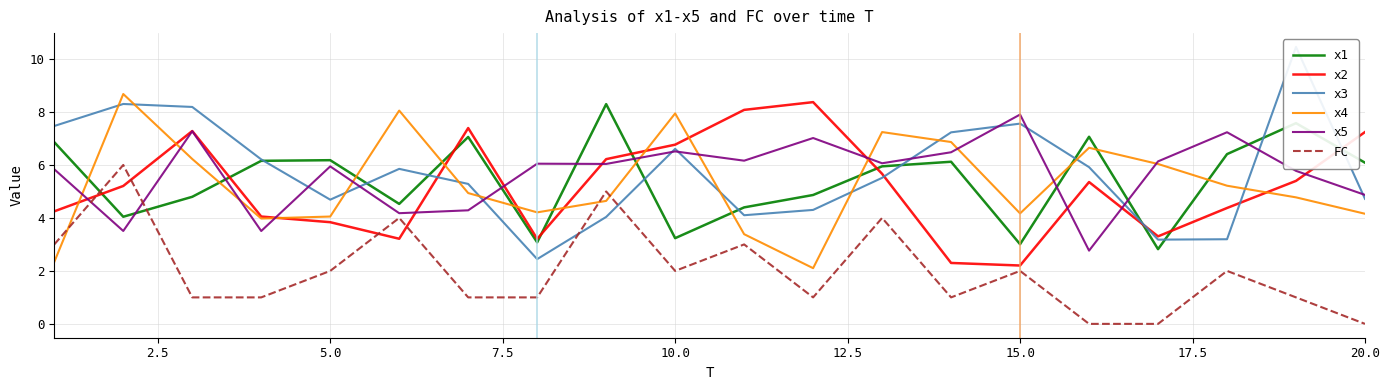

Is this an area chart (filled region under the line)?

No